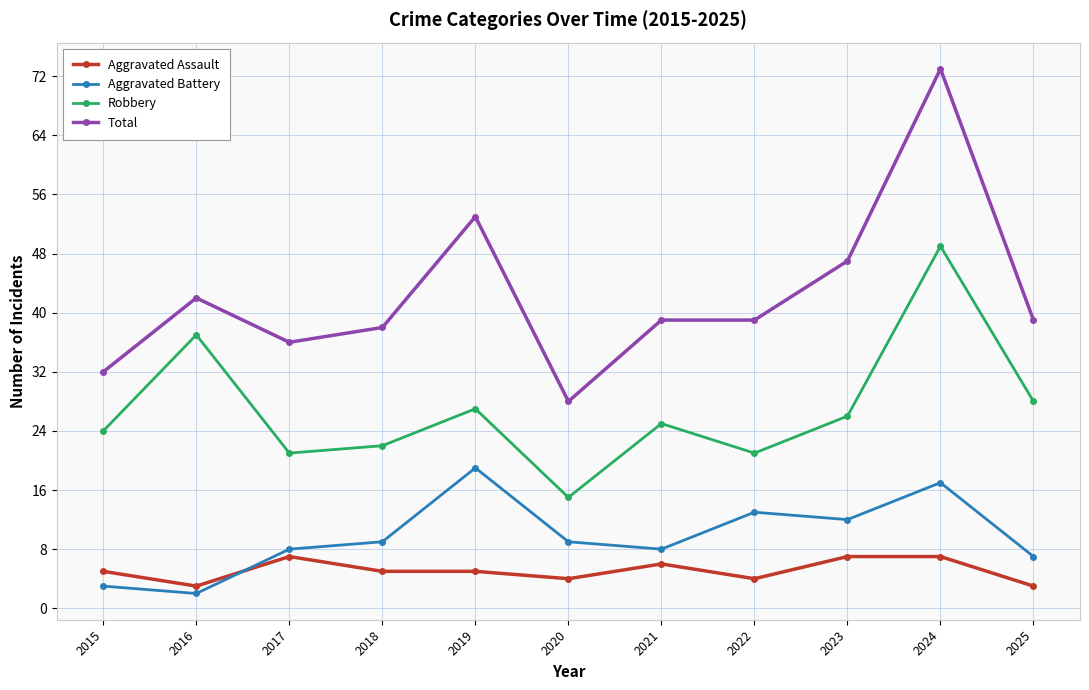

At how many categories does at least one series exceed 18?

11